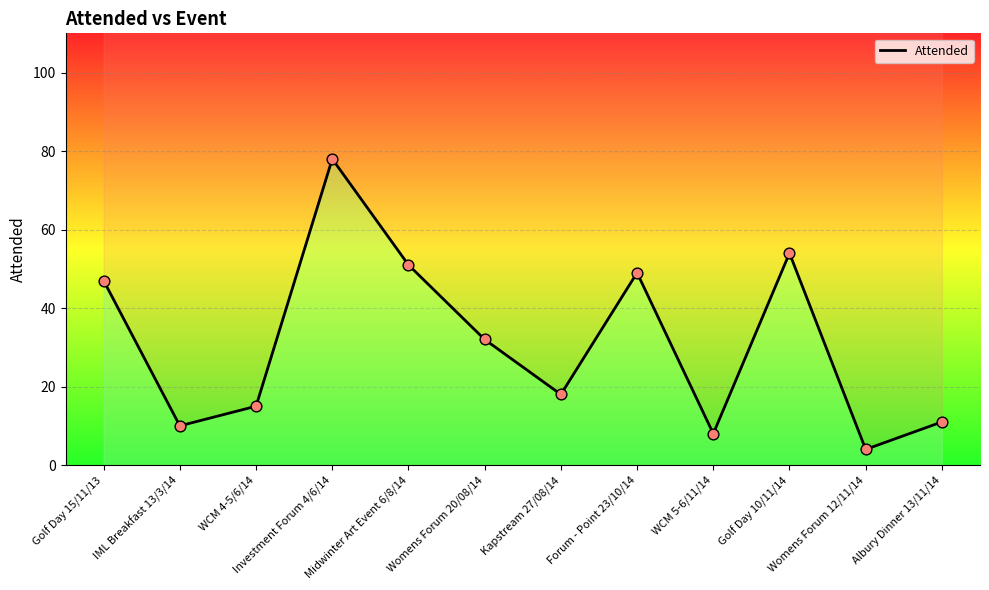

Between WCM 4-5/6/14 and Golf Day 15/11/13, which is larger?

Golf Day 15/11/13